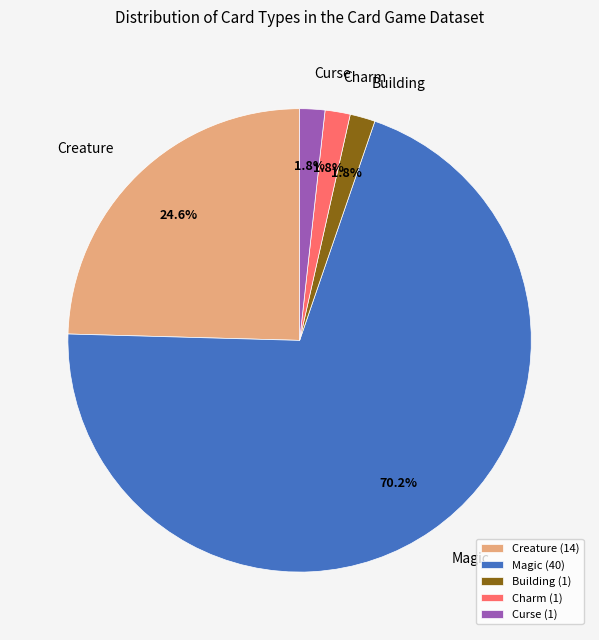

What portion of the pie excludes Building?

98.2%